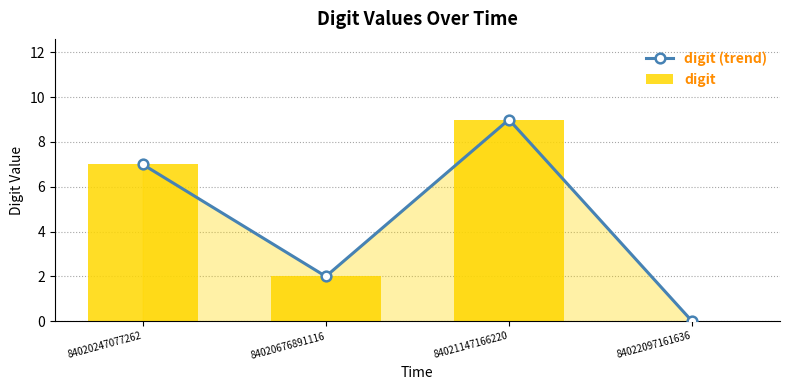

True or false: digit (trend) has a value of 3 at 84020247077262.

False